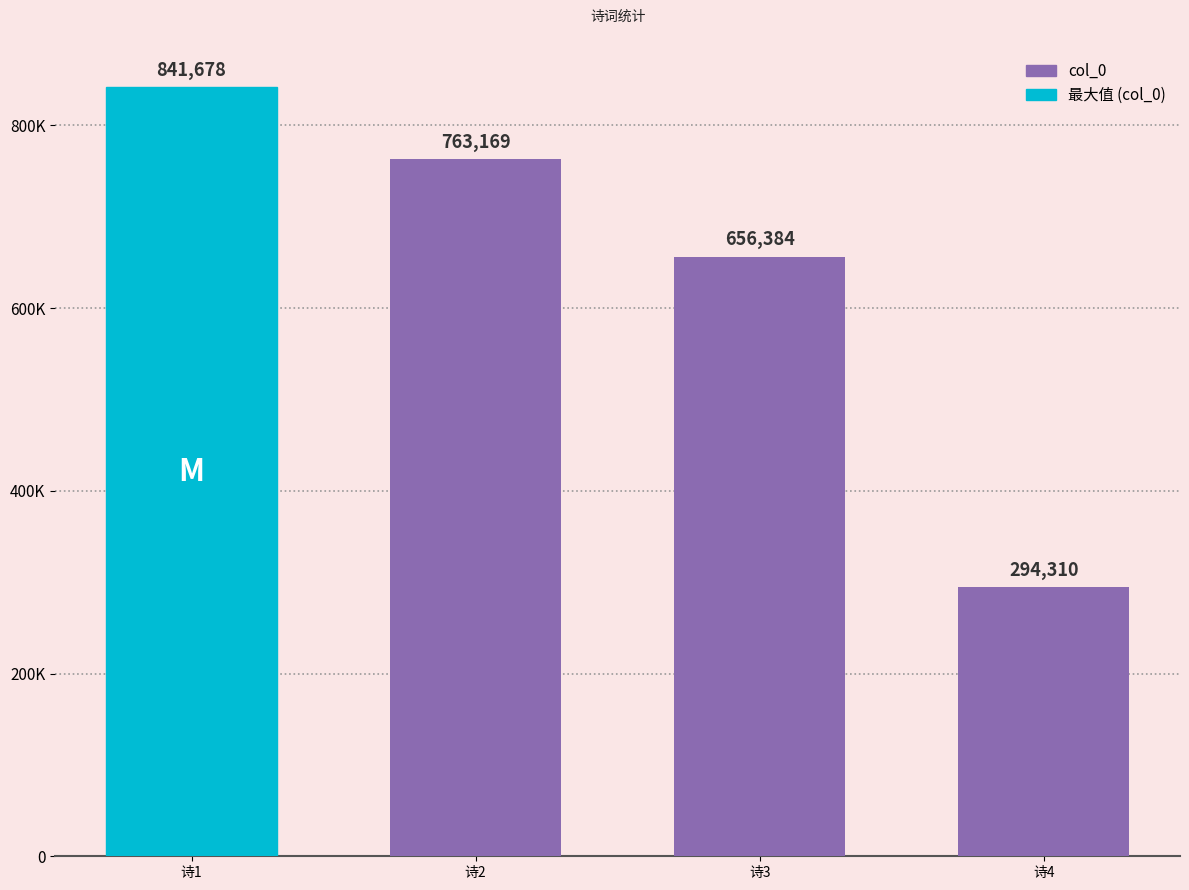

Rank the categories by value from lowest to highest.

诗4, 诗3, 诗2, 诗1